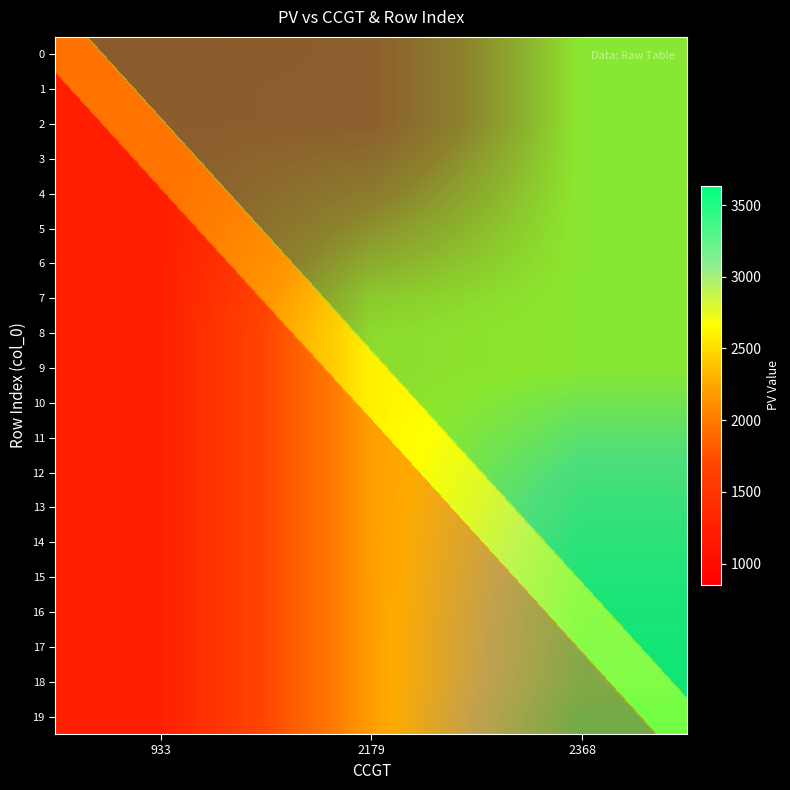

How many data points does each series have?

3